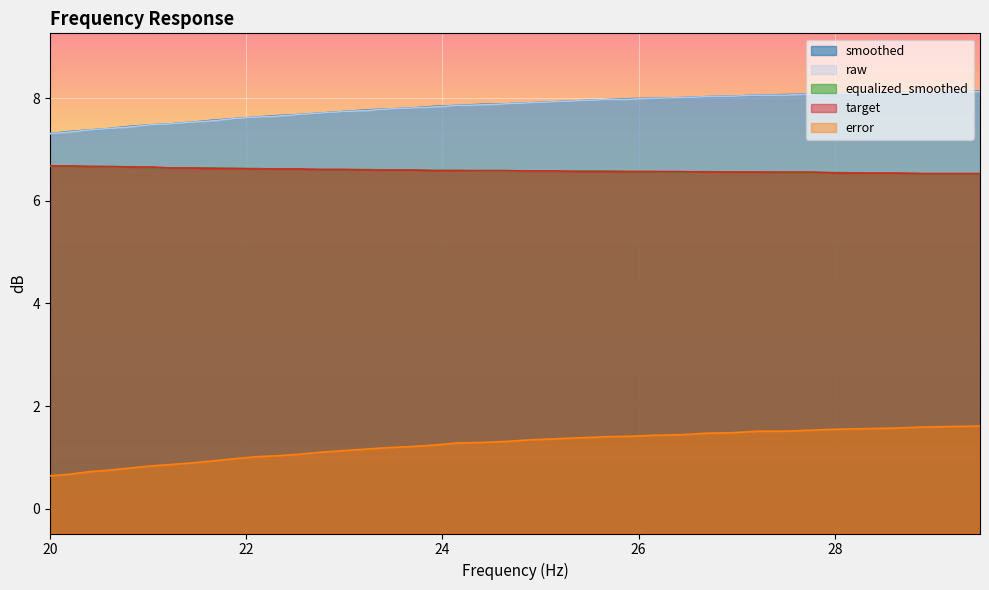

What is the lowest value of the equalized_smoothed series?

6.5